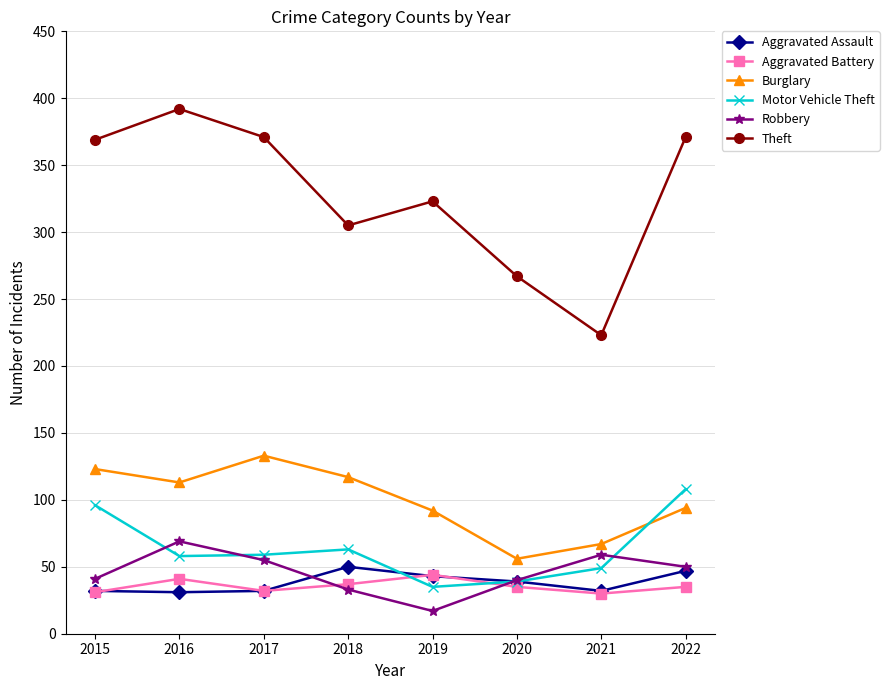

What is the difference between the Burglary values at 2016 and 2019?

21